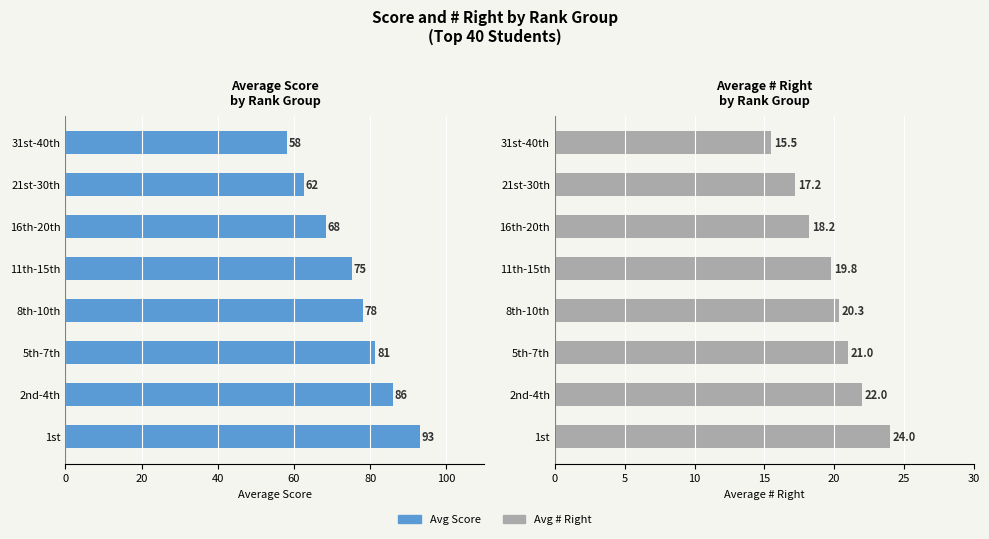

Reading right to left, what are all the values shown in this chart?

Avg Score: 58.2	62.5	68.4	75.2	78.0	81.3	86.0	93.0
Avg # Right: 15.5	17.2	18.2	19.8	20.3	21.0	22.0	24.0